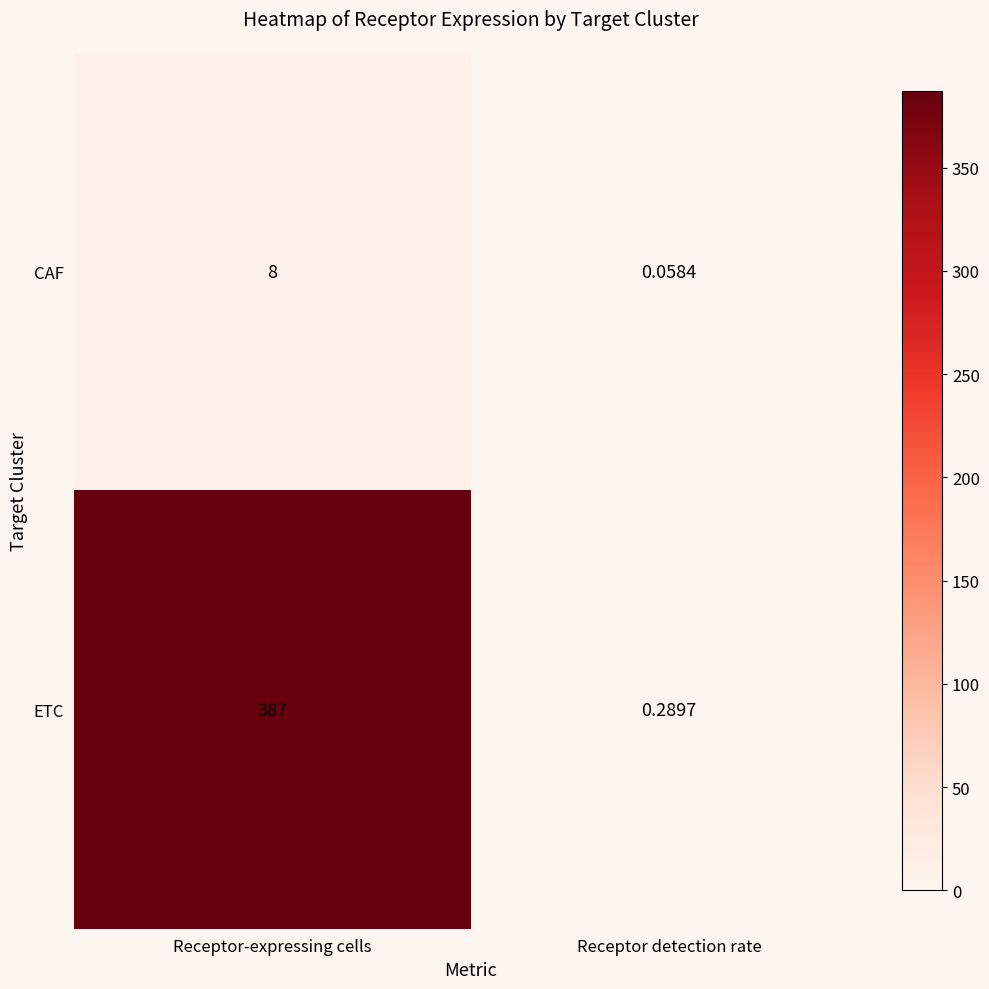

Which category has the lowest value in the CAF series?

Receptor detection rate